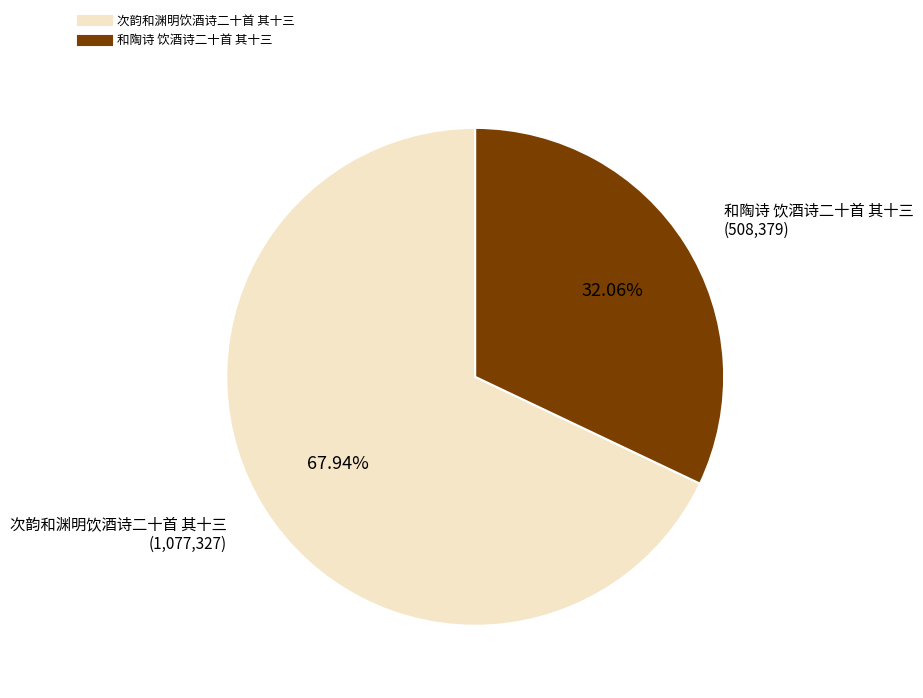

Which category has the biggest portion of the pie?

次韵和渊明饮酒诗二十首 其十三